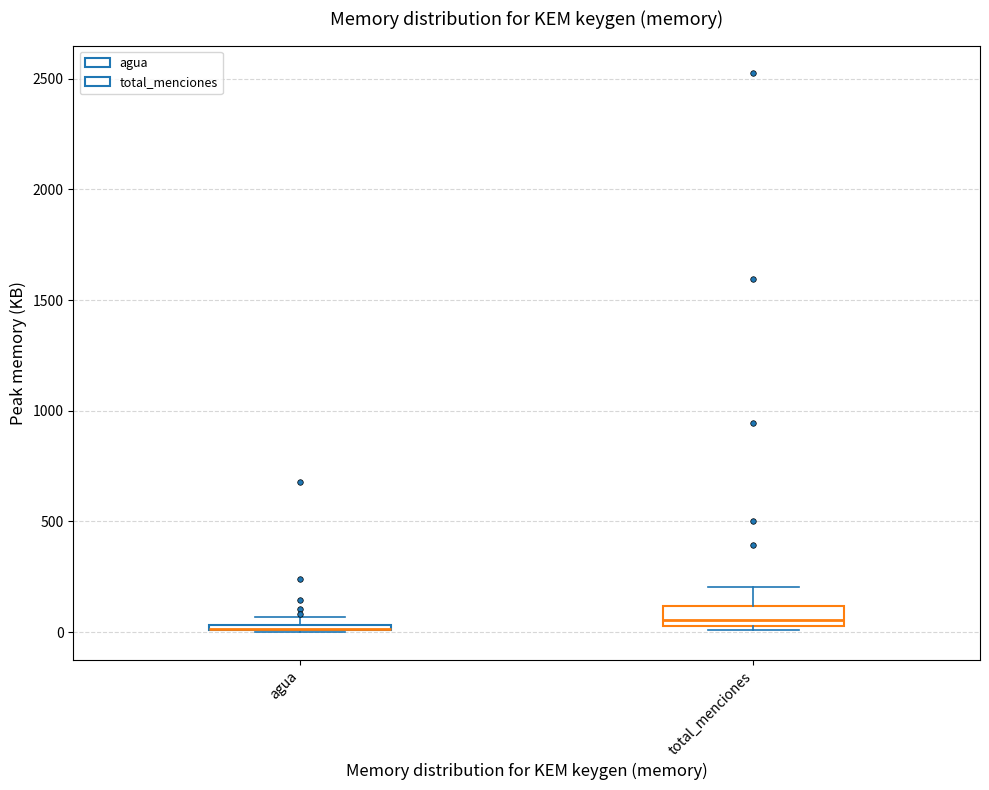

Where is the upper edge of the box for agua on the y-axis? The values are not printed on the chart, so give them approximately, as read against the axis.

50